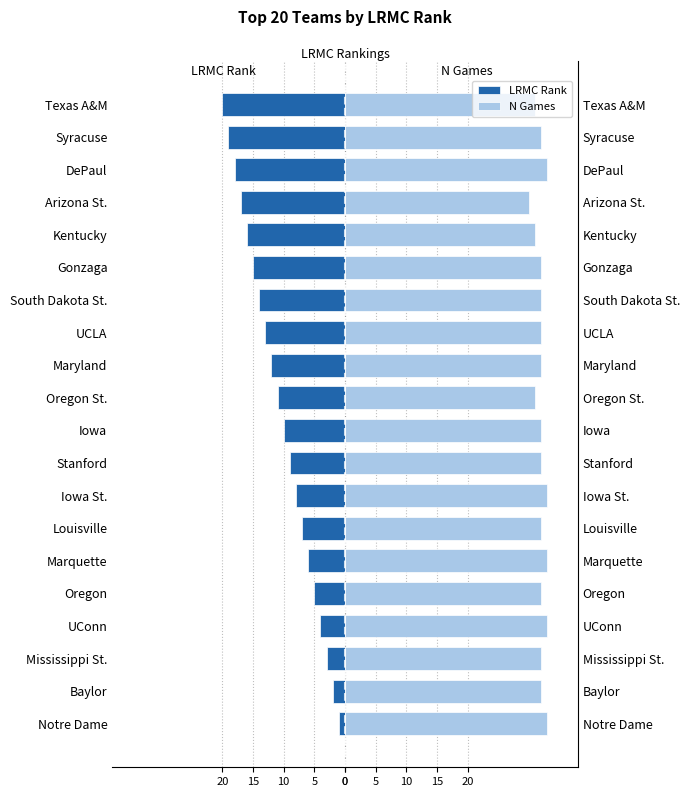

Which series has the widest spread of values?

LRMC Rank